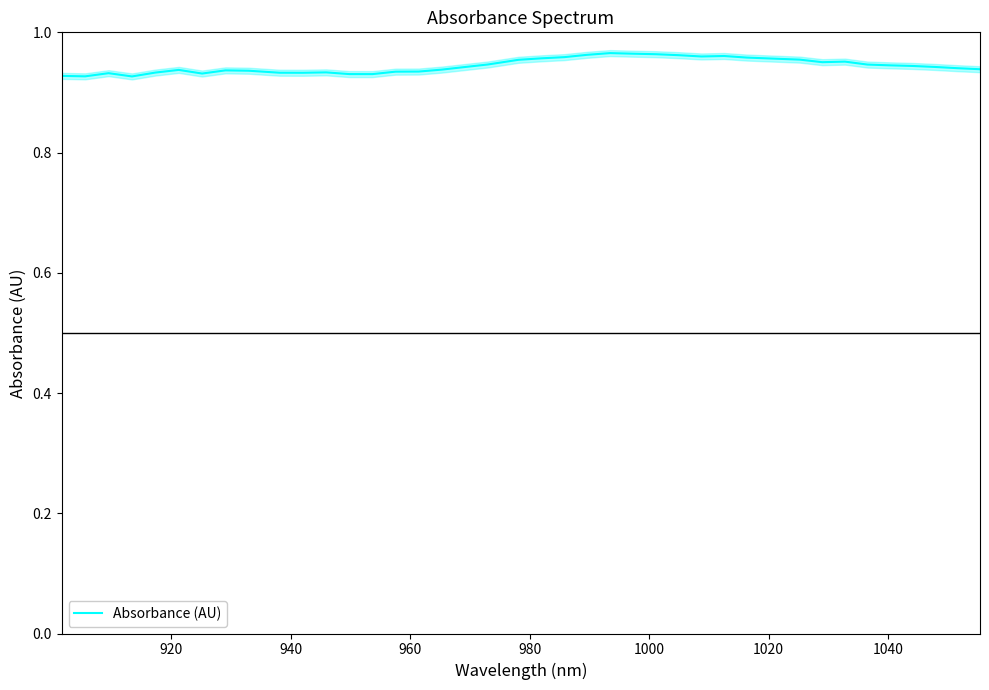

At which label is the value closest to 0?

960